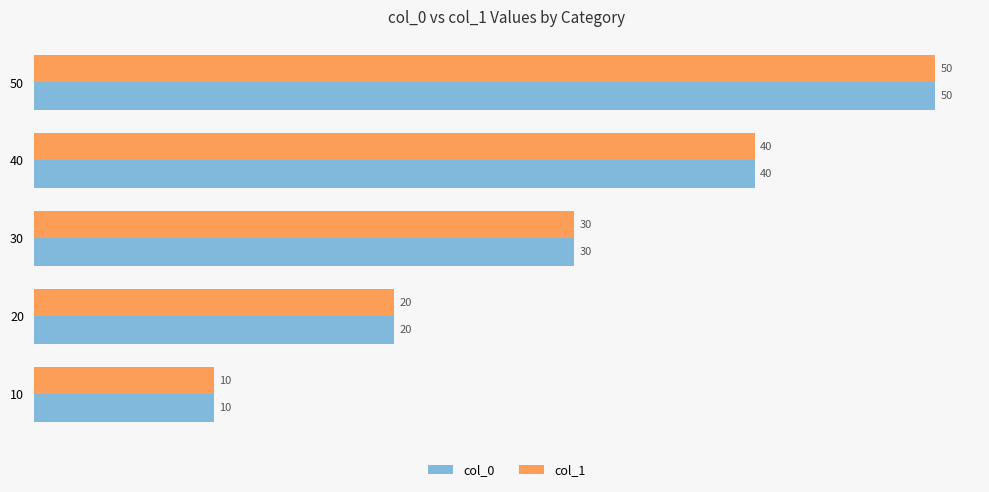

At which label is col_0 closest to 30?

30